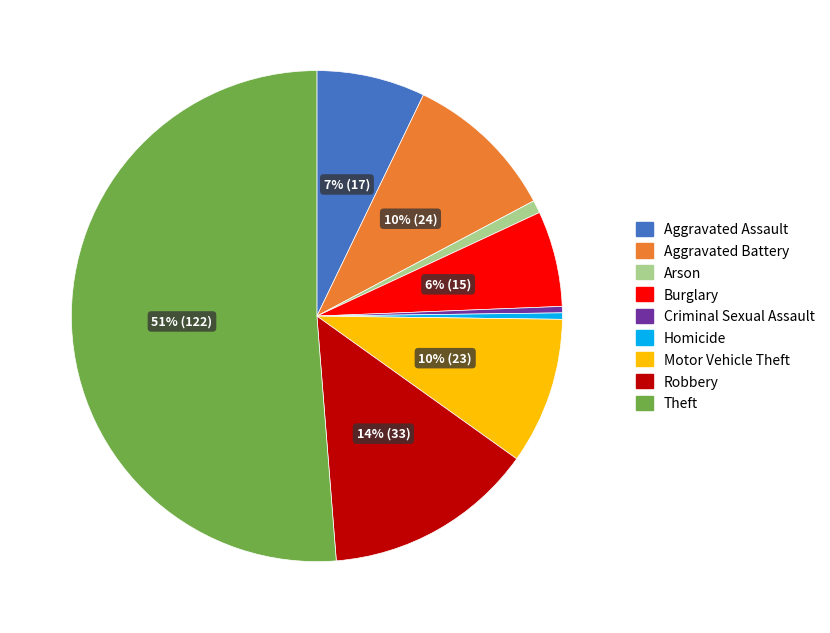

How many segments does this pie chart have?

9